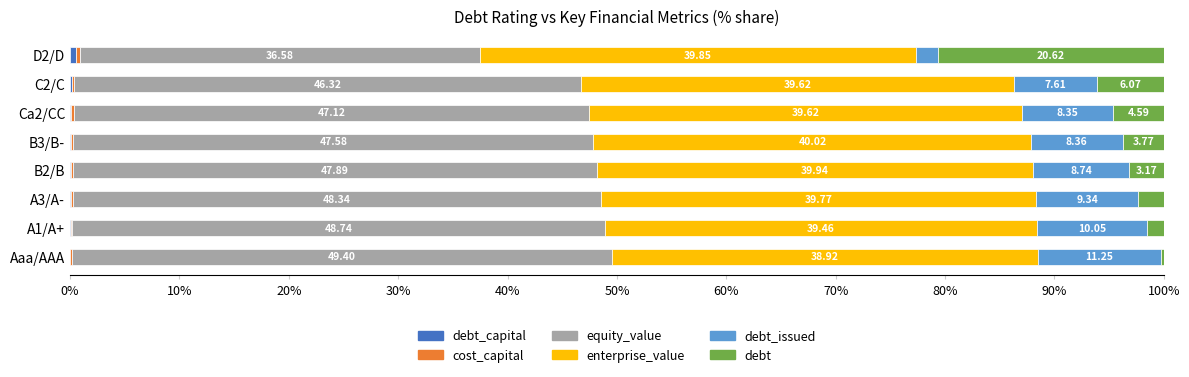

What is the total value across all series at Ca2/CC?

100.0